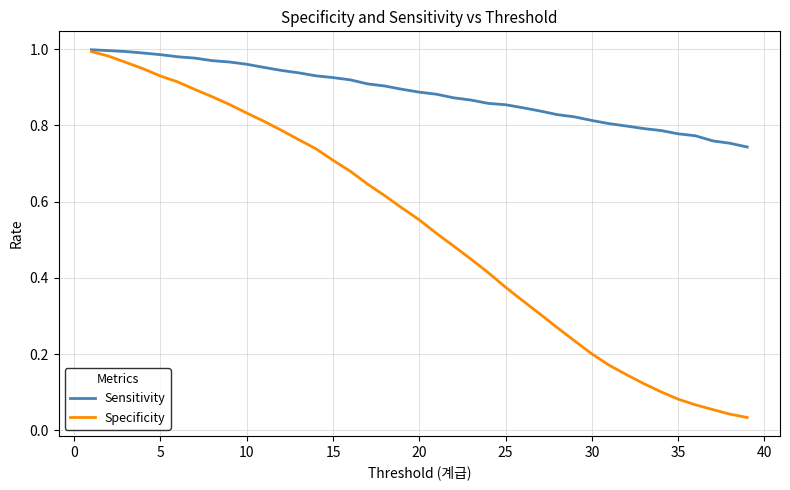

Which series has the largest range (max minus min)?

Specificity